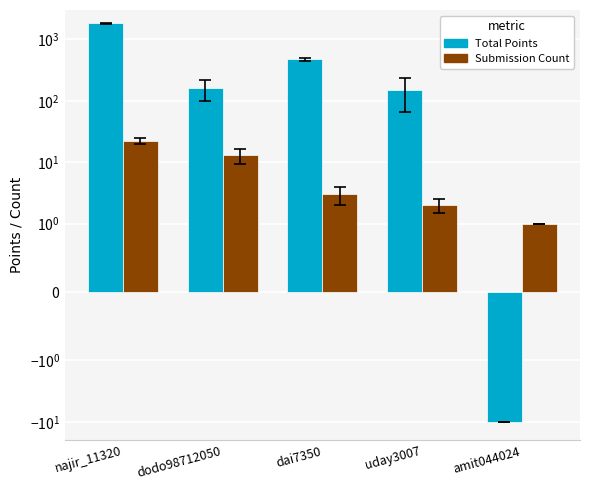

What is the sum of all Submission Count values?

41